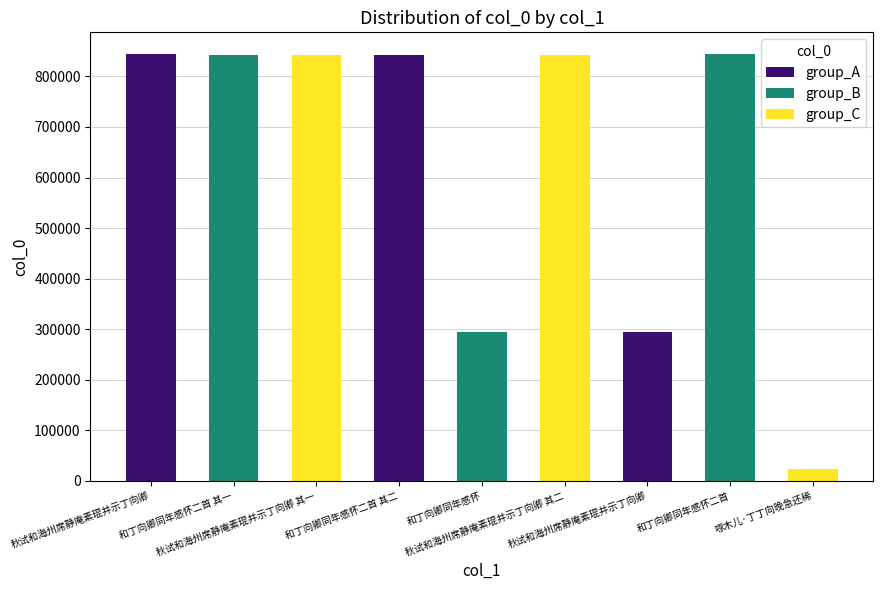

How many values are below 841451?

4